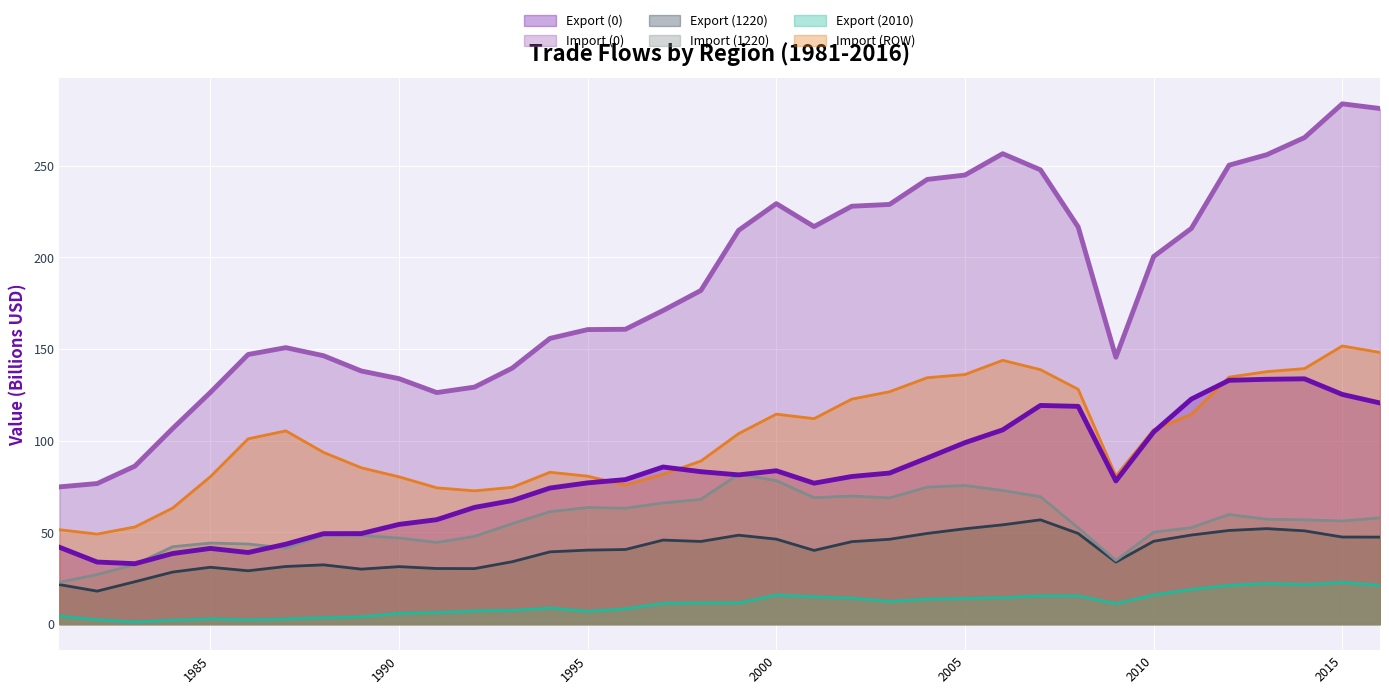

What is the difference between the highest and lowest values at 1991?

120.0